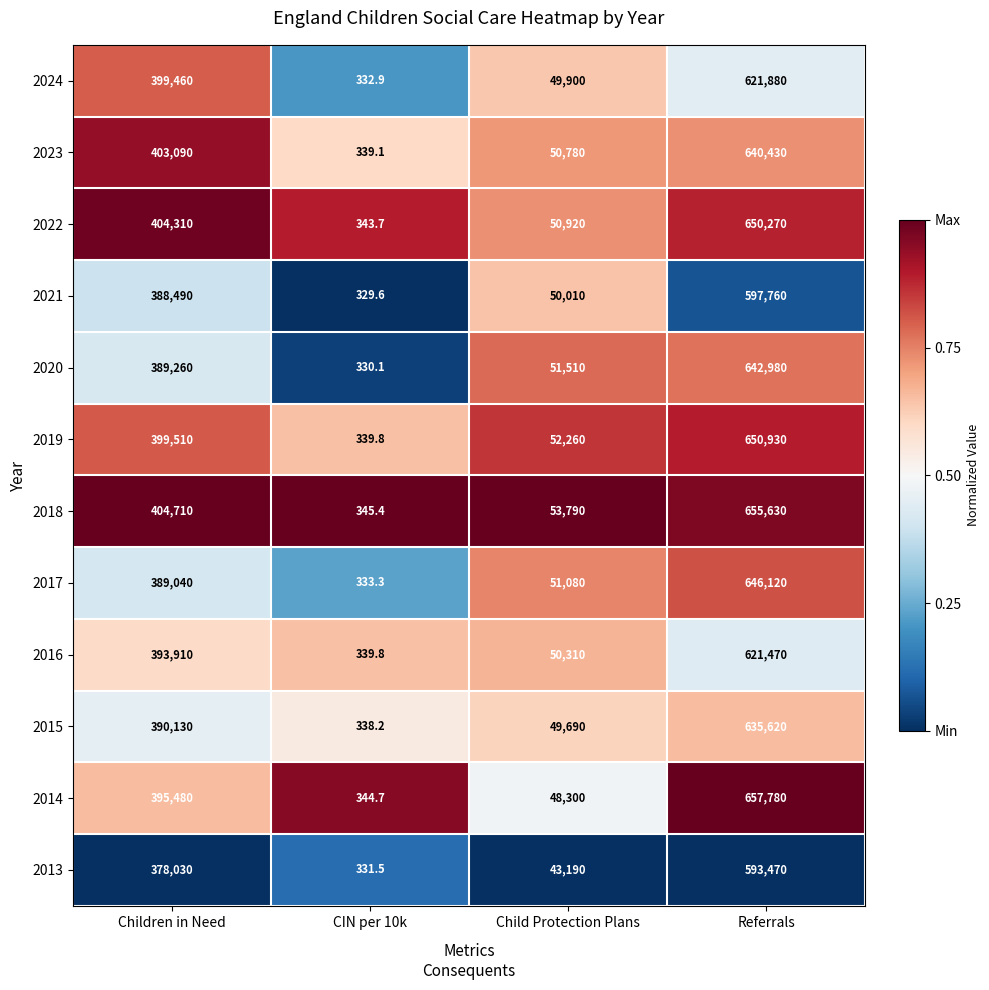

What is the difference between the maximum and second lowest values in the 2020 series?

591470.0